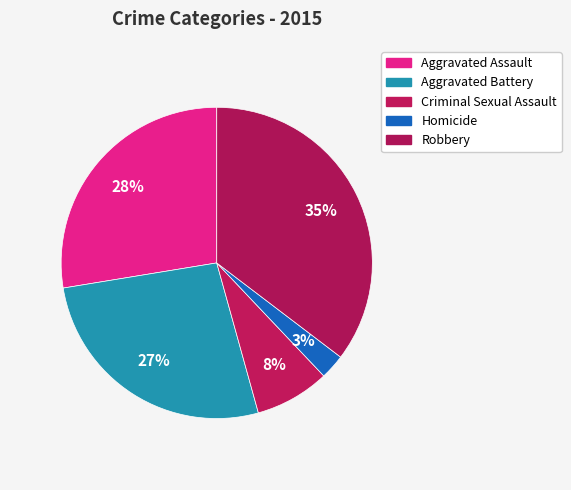

To the nearest percent, what is the combined percentage of Robbery and Homicide?

38%